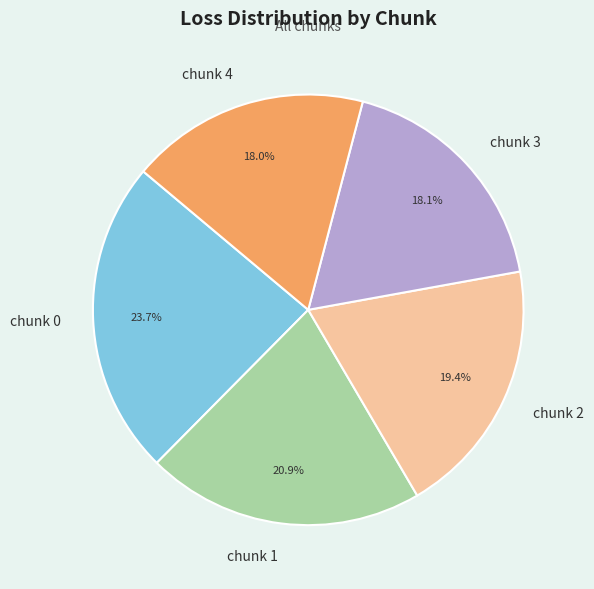

Is there any slice that represents more than half of the pie?

No